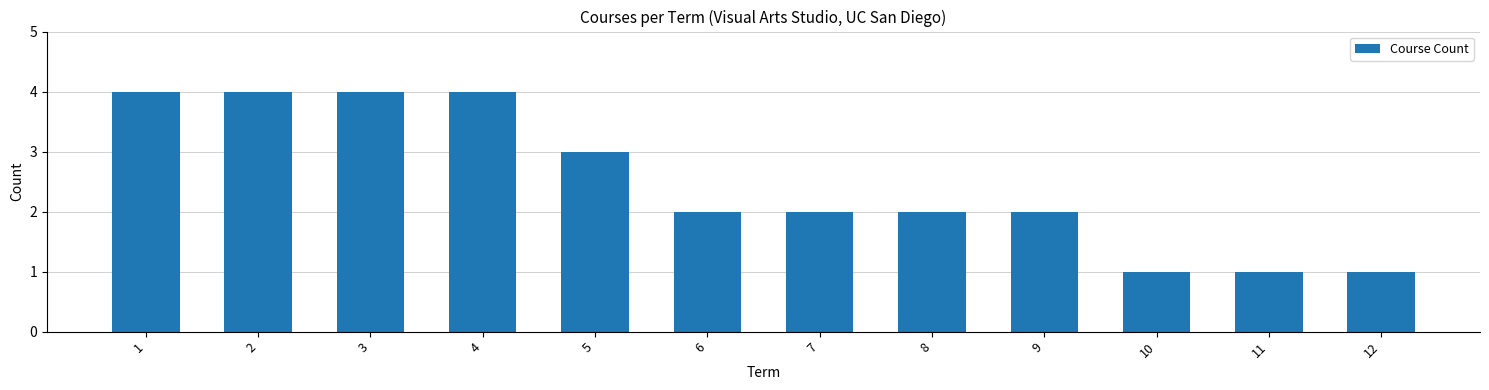

What is the sum of the values at 9 and 10?

3